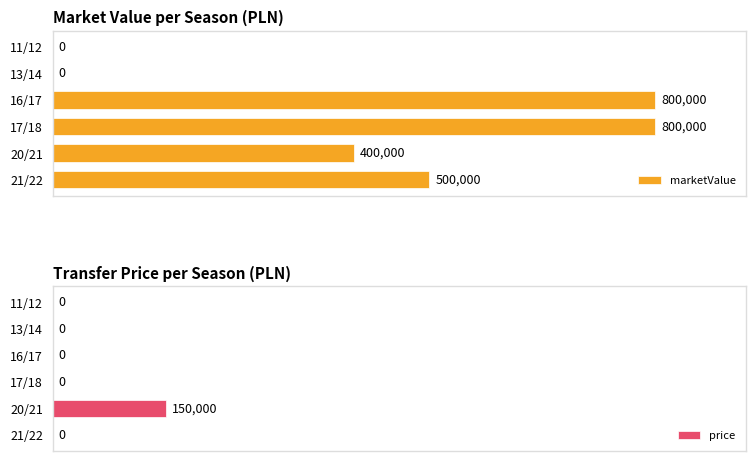

How many positive values does the marketValue series have?

4